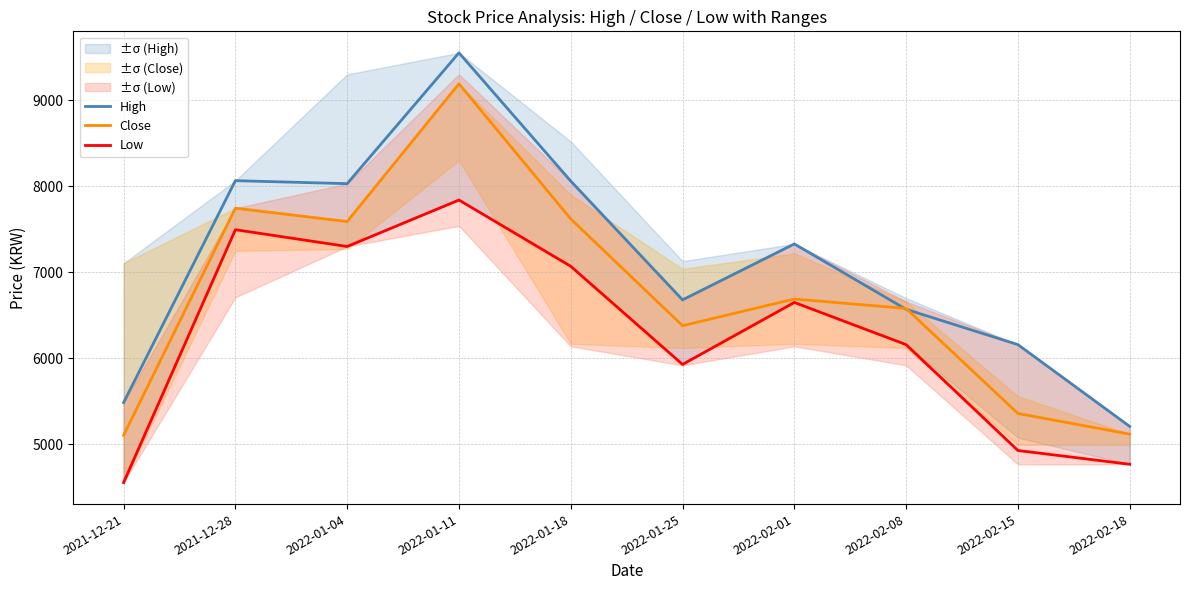

What is the label of the 4th point from the right?

2022-02-01